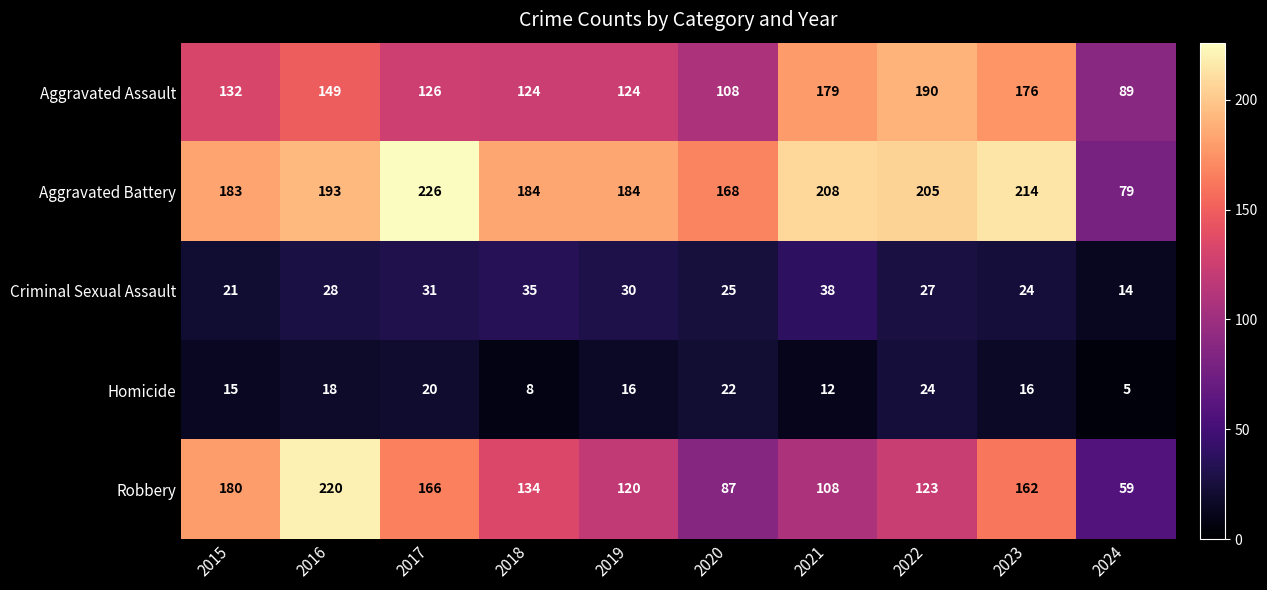

Rank the series at 2015 from highest to lowest value.

Aggravated Battery, Robbery, Aggravated Assault, Criminal Sexual Assault, Homicide